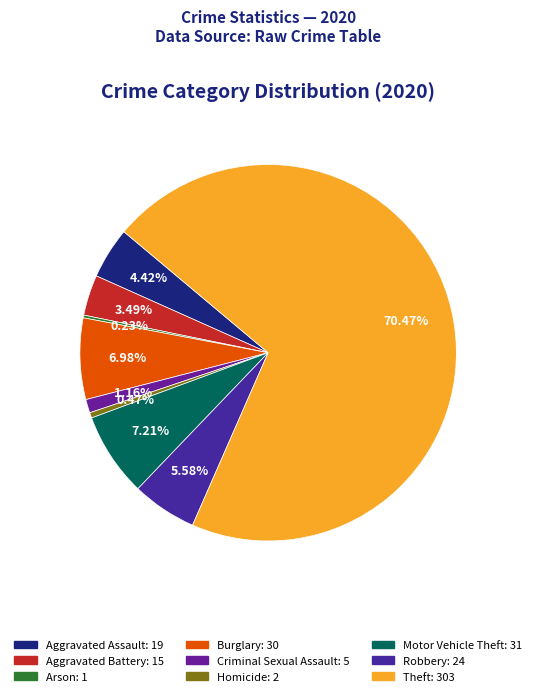

Is Theft the majority of the pie?

Yes